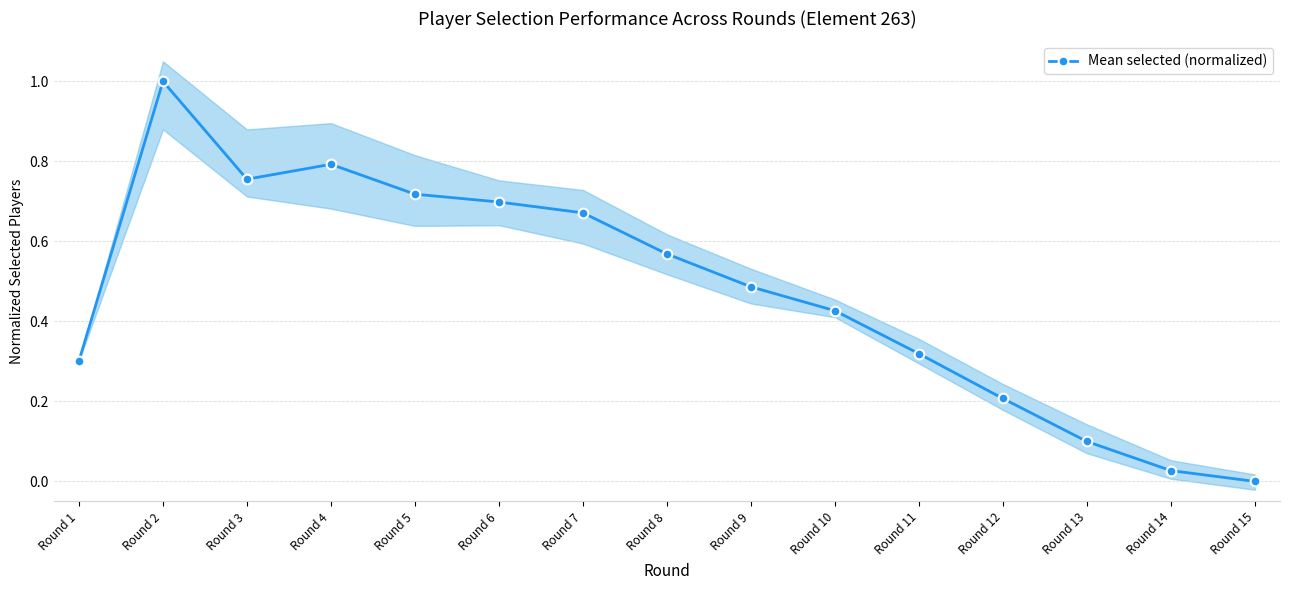

At which category does the data reach its first local peak?

Round 2